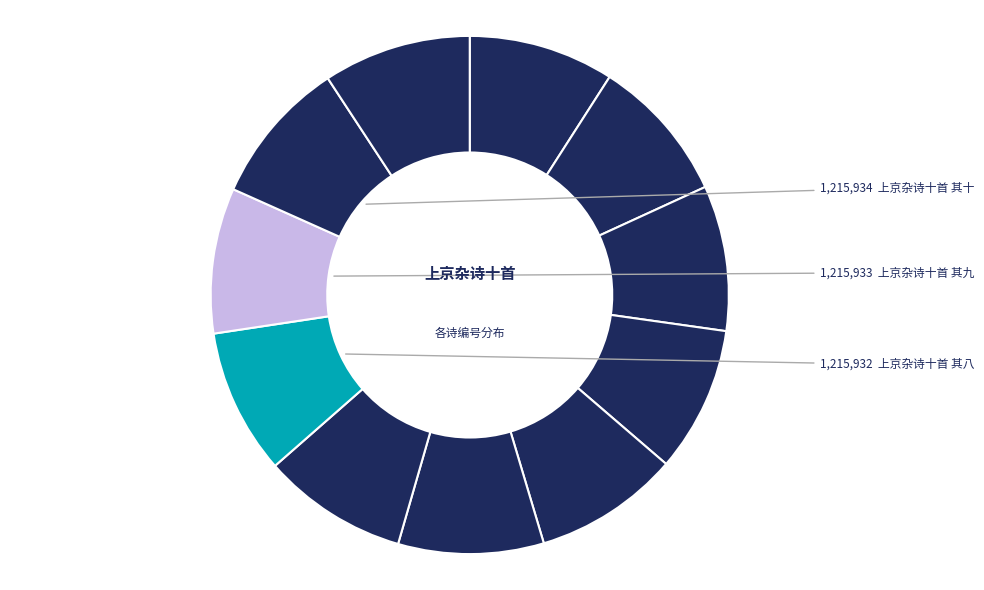

Which slice is the smallest?

上京杂诗十首 其一